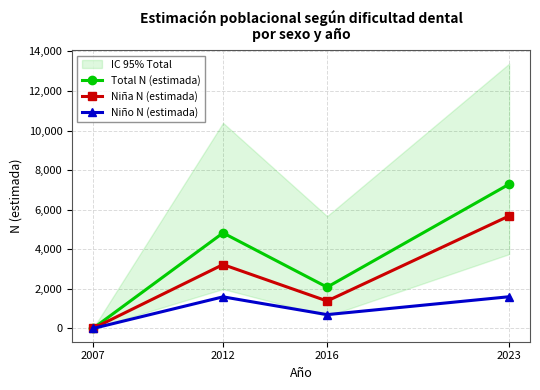

List the series in order of their overall mean, lowest first.

Niño N (estimada), Niña N (estimada), Total N (estimada)